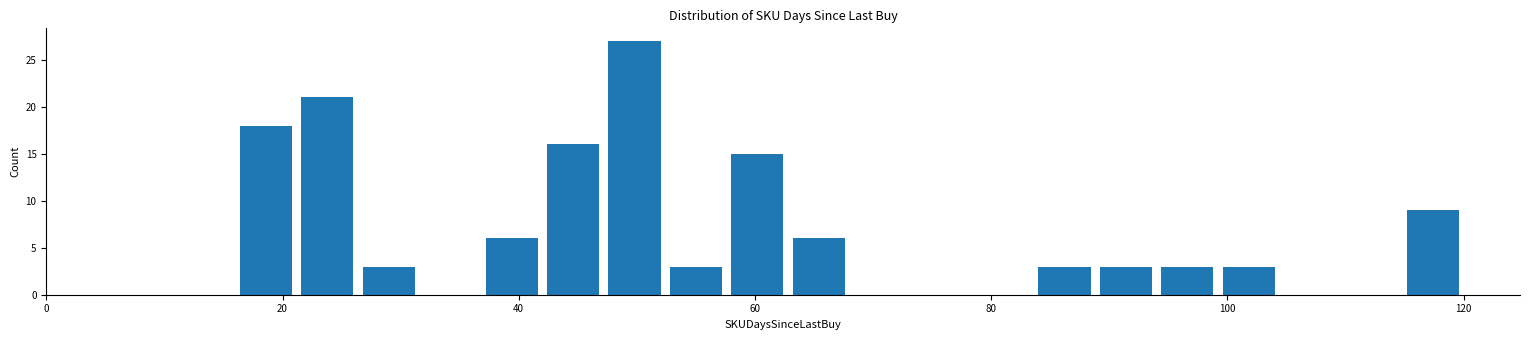

Read against the x-axis, roughly where is the centre of the tallest bar?

50